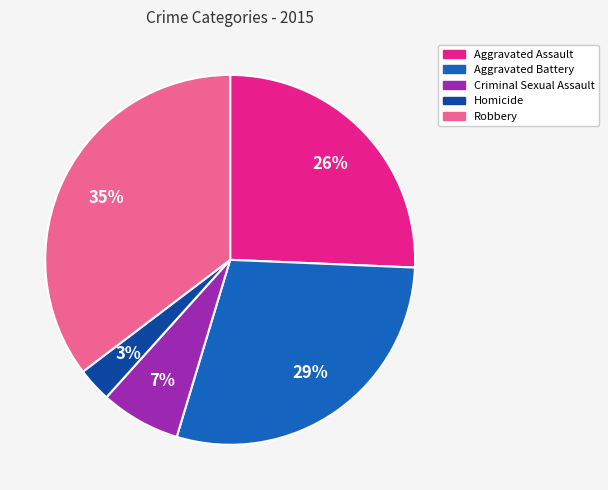

How many segments does this pie chart have?

5